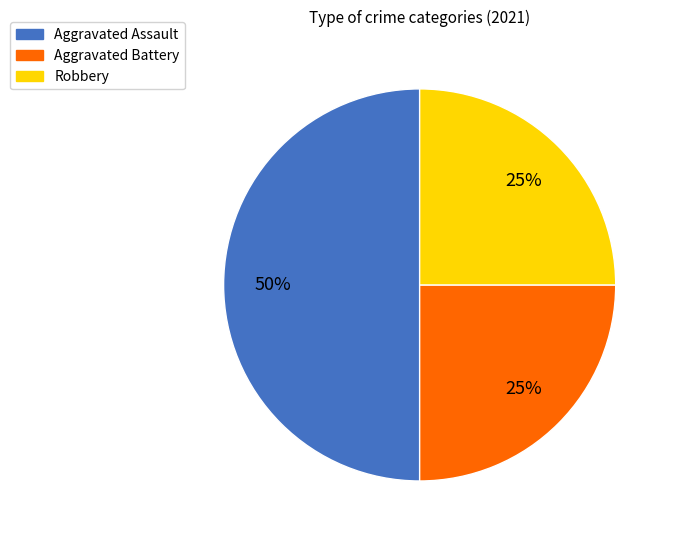

Count the number of slices in the pie.

3